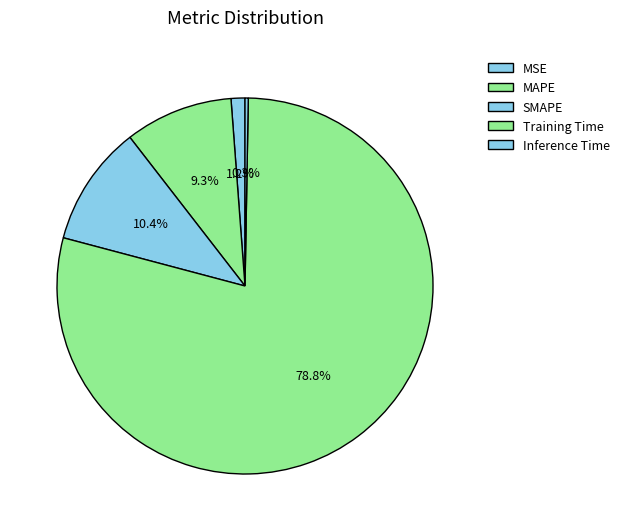

Does any single category account for the majority?

Yes